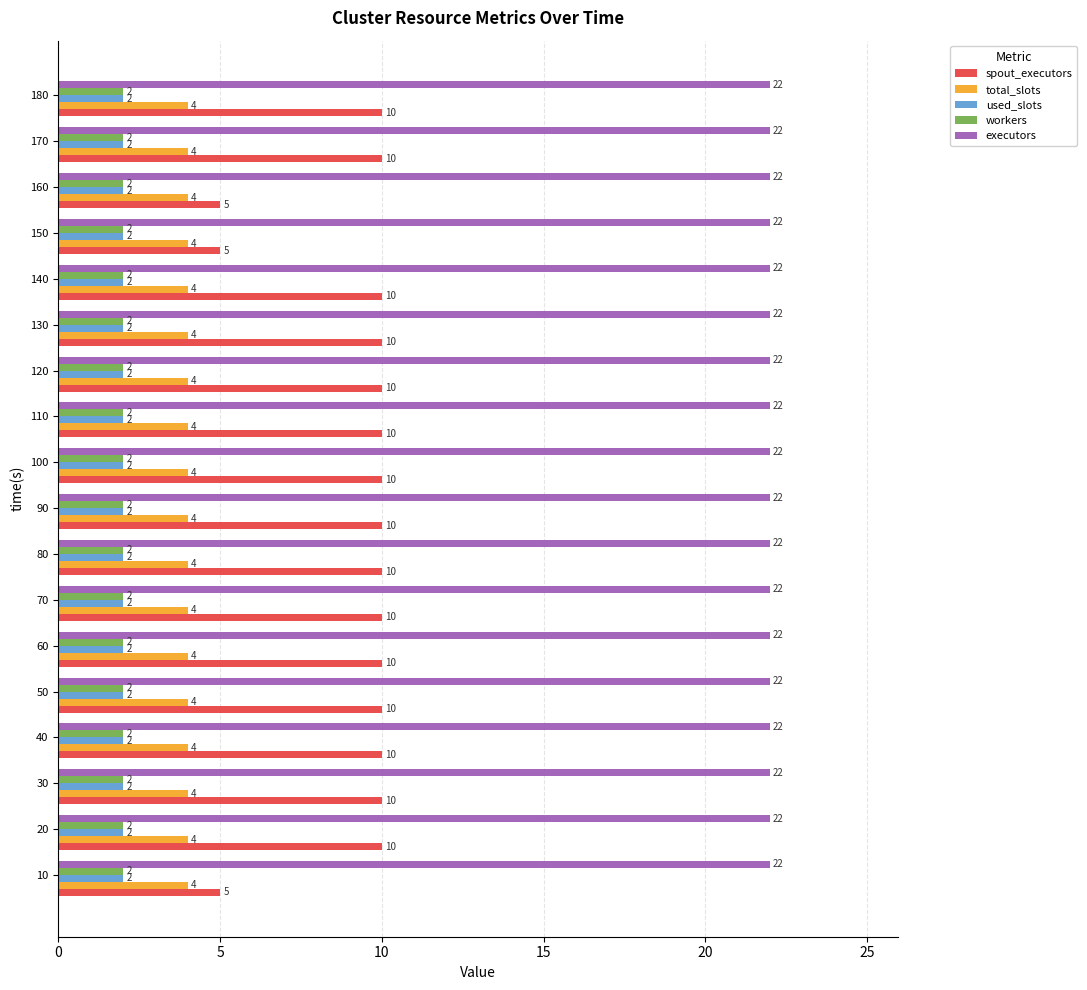

What is the greatest value displayed?

22